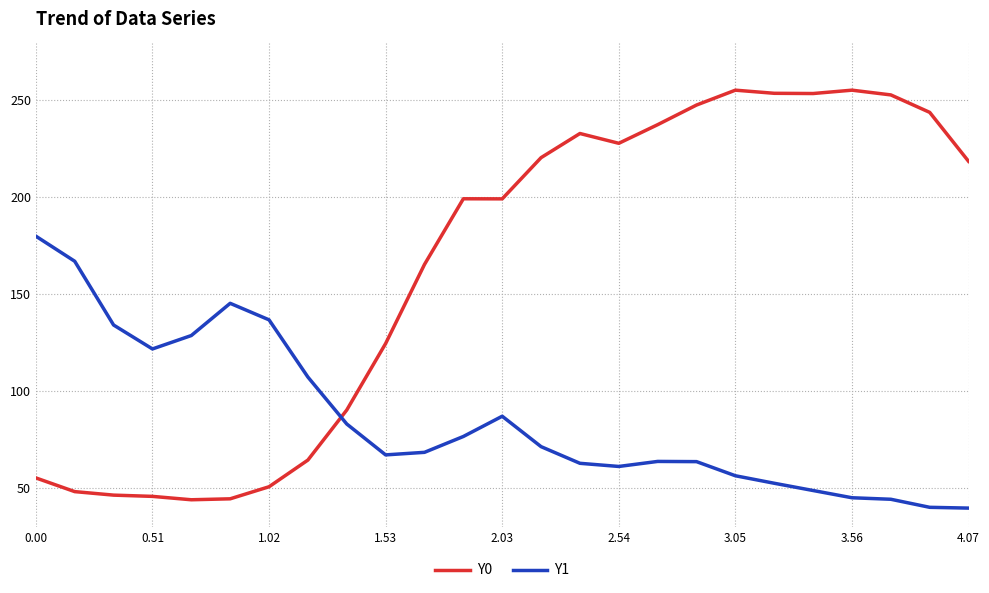

After their last crossing, which series has the higher values: Y0 or Y1?

Y0